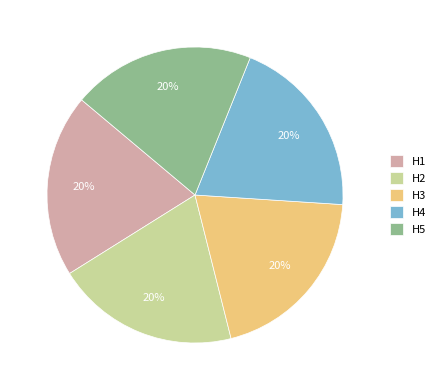

Approximately how many times larger is the value at H2 compared to H3?

1.0